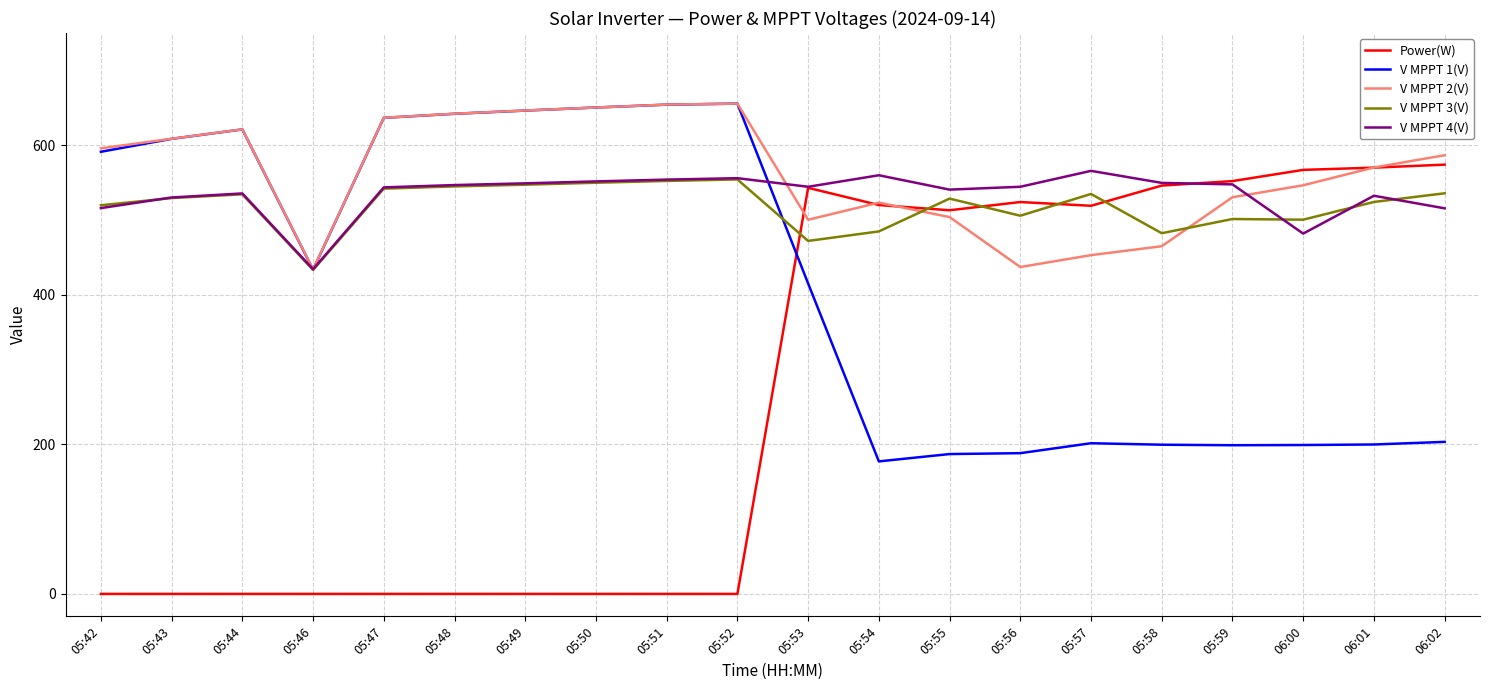

At which label is Power(W) closest to 287?

05:55